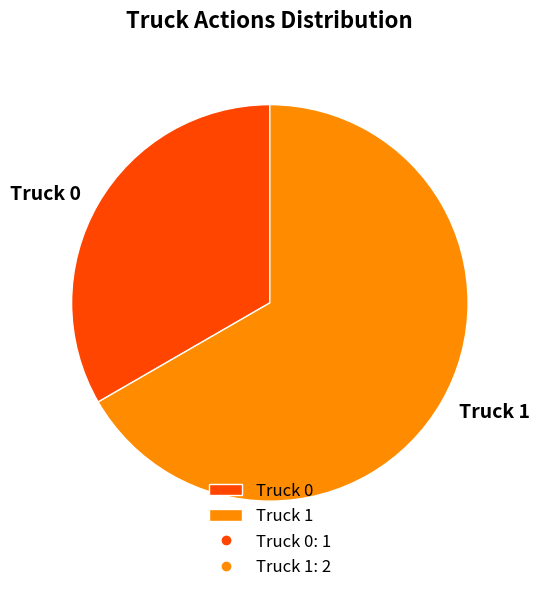

The Truck 0 slice represents 33% of the pie. True or false?

True